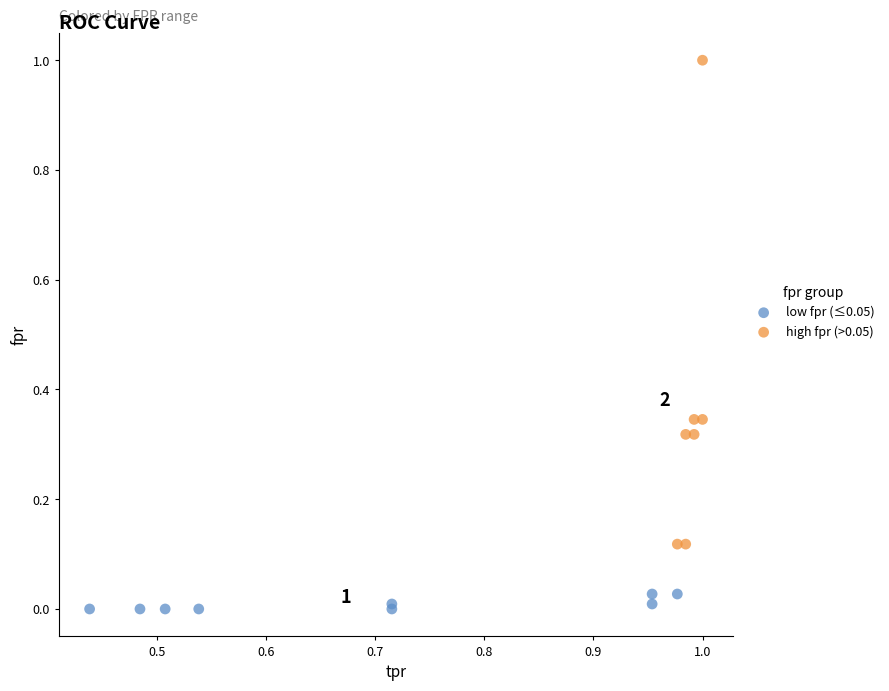

Which series reaches the maximum Y coordinate?

high fpr (>0.05)